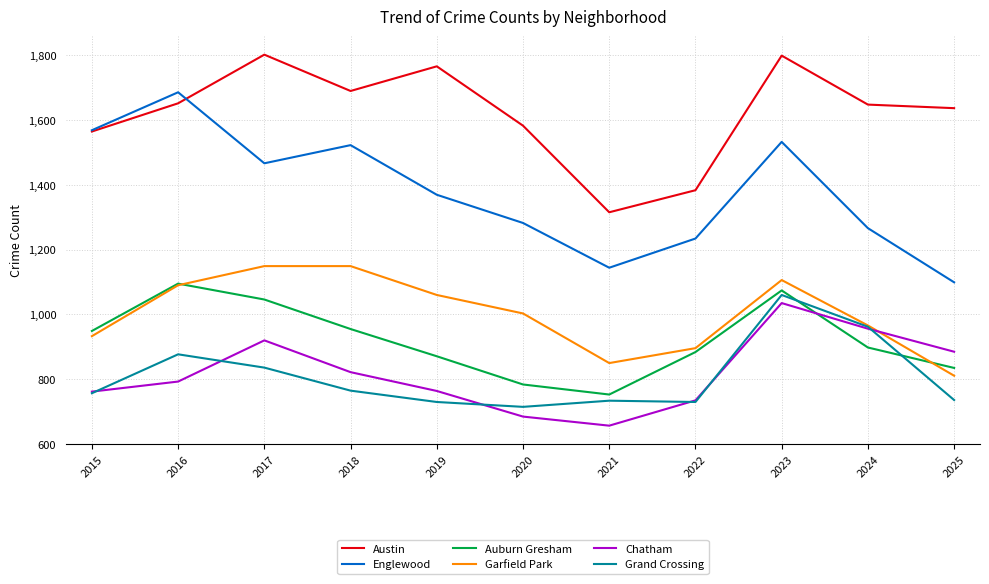

What is the total value across all series at 2020?

6051